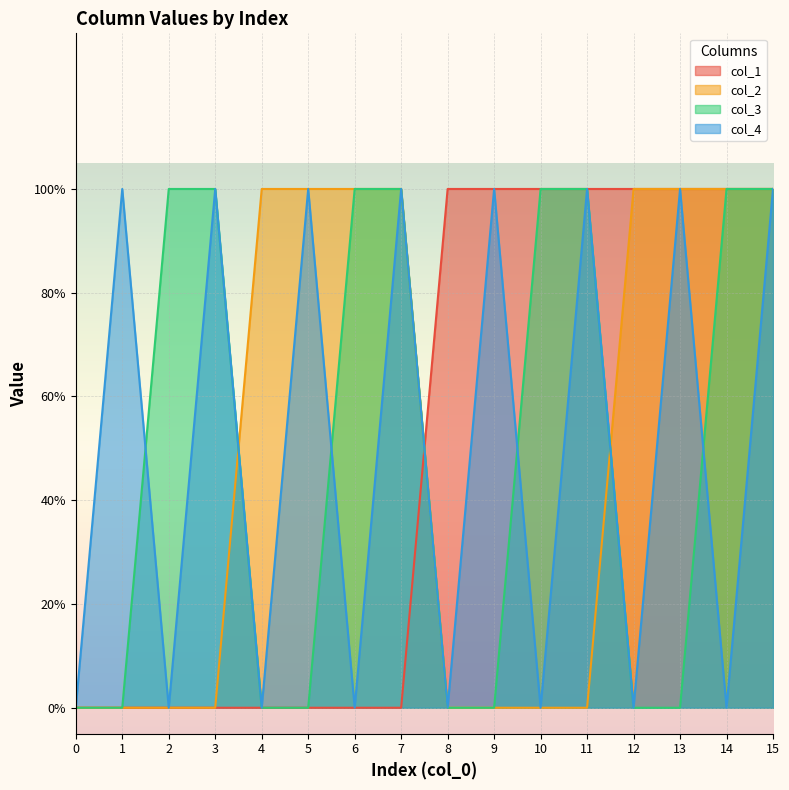

True or false: col_2 has more than 1 interior local peaks.

False